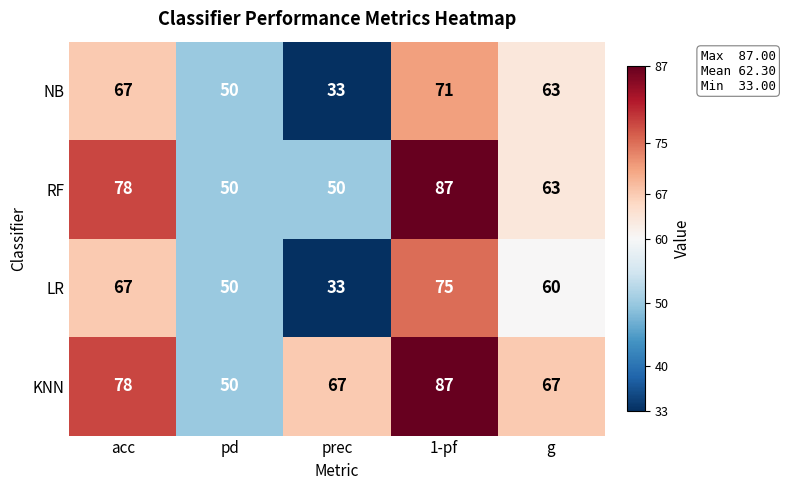

Which series has the widest spread of values?

LR